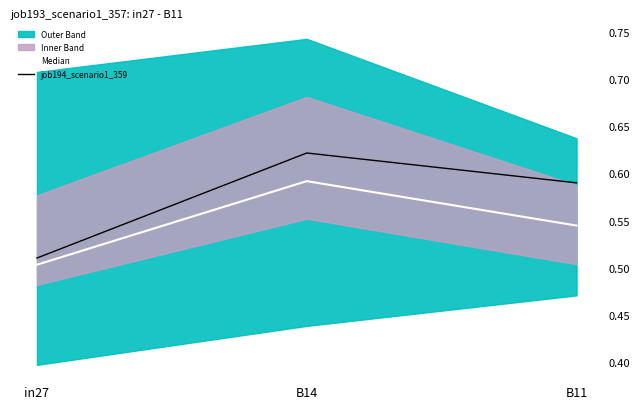

At how many categories does at least one series exceed 0?

3